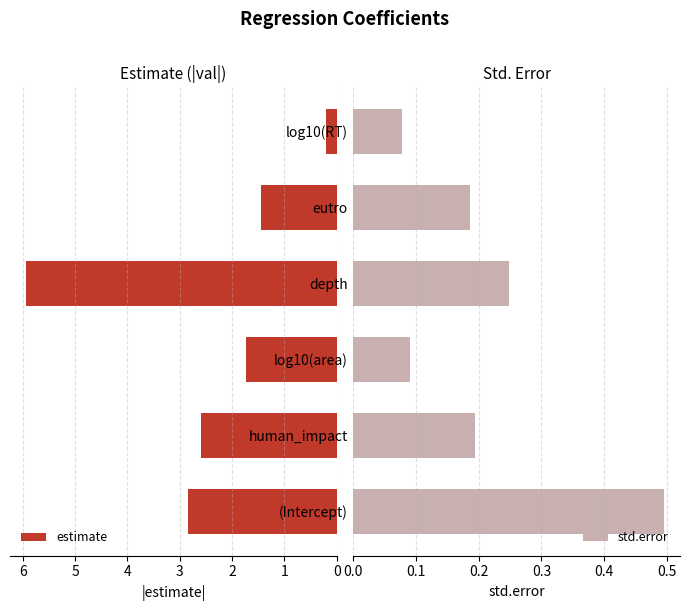

What is the sum of all std.error values?

1.3